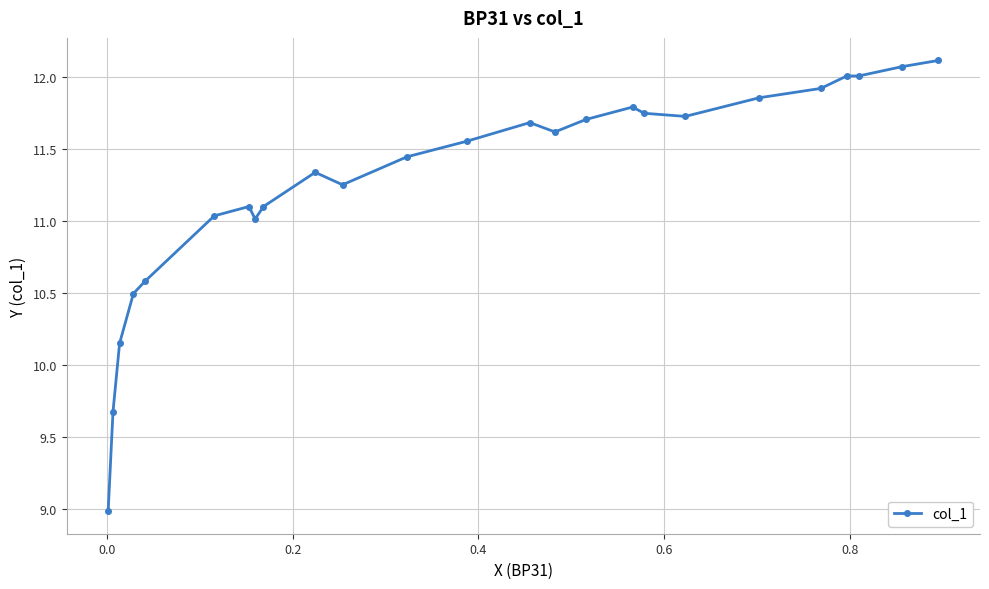

What is the maximum value shown in the chart?

12.1